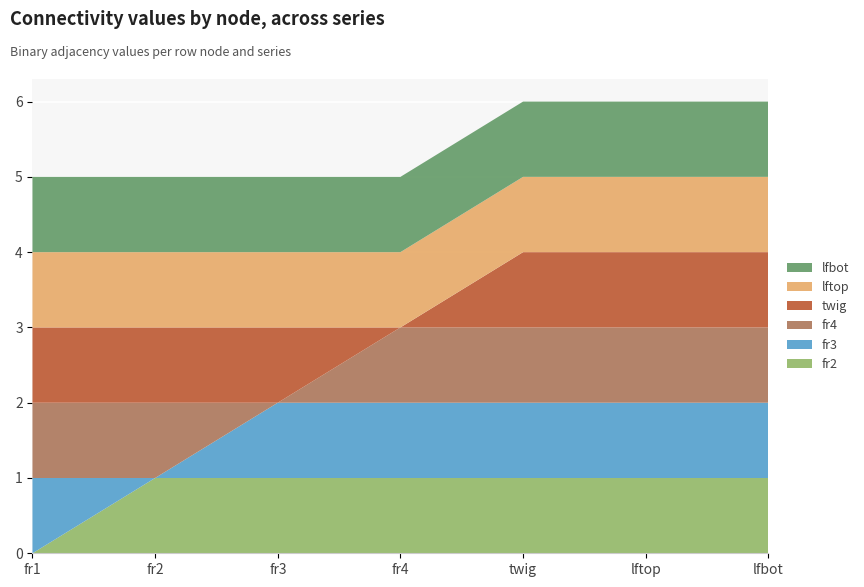

Reading left to right, transcribe all the data shown in this chart.

fr2: 0	1	1	1	1	1	1
fr3: 1	0	1	1	1	1	1
fr4: 1	1	0	1	1	1	1
twig: 1	1	1	0	1	1	1
lftop: 1	1	1	1	1	1	1
lfbot: 1	1	1	1	1	1	1